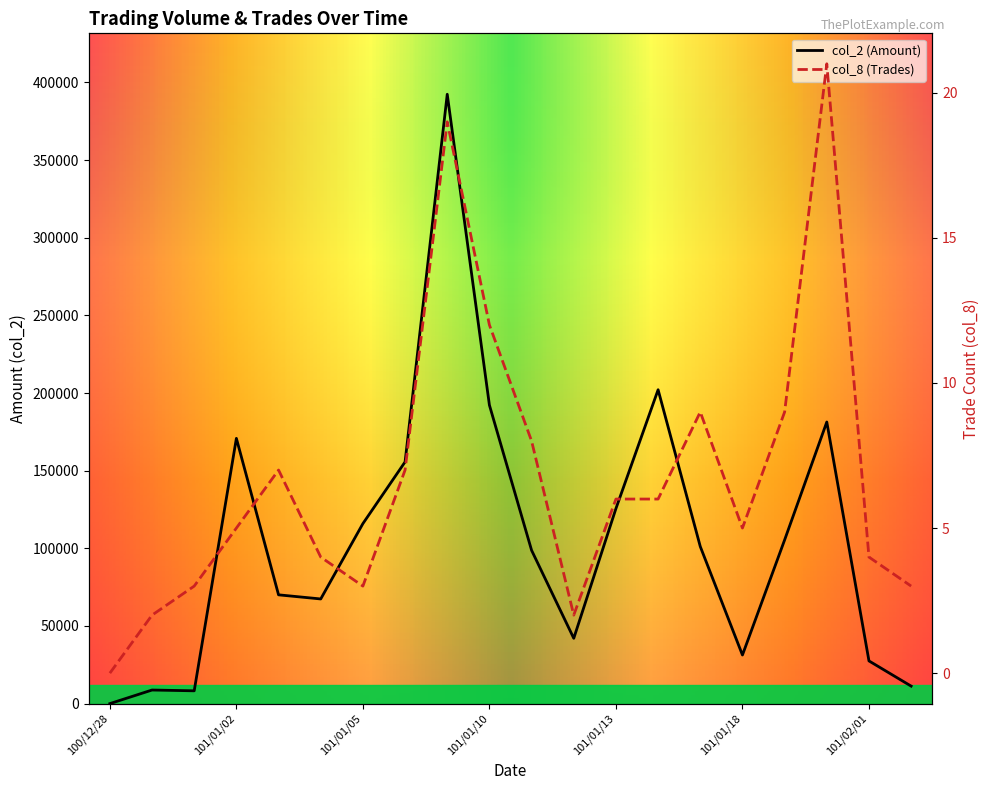

In col_8, how many points are lower than both neighbors (excluding endpoints)?

3